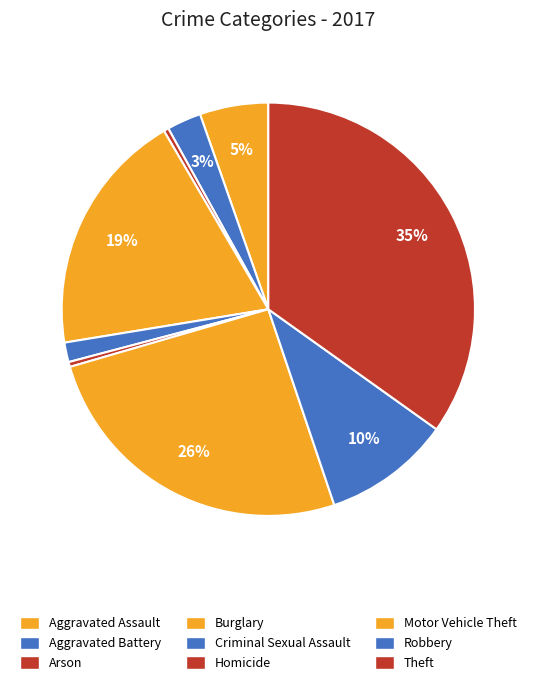

Is it true that Aggravated Assault is 5% of the pie?

True